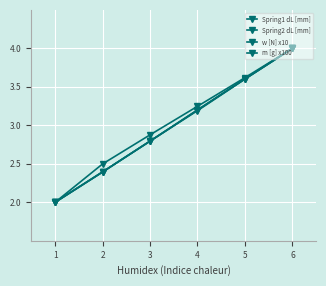

What is the difference between the second highest and minimum values in the Spring2 dL [mm] series?

1.6